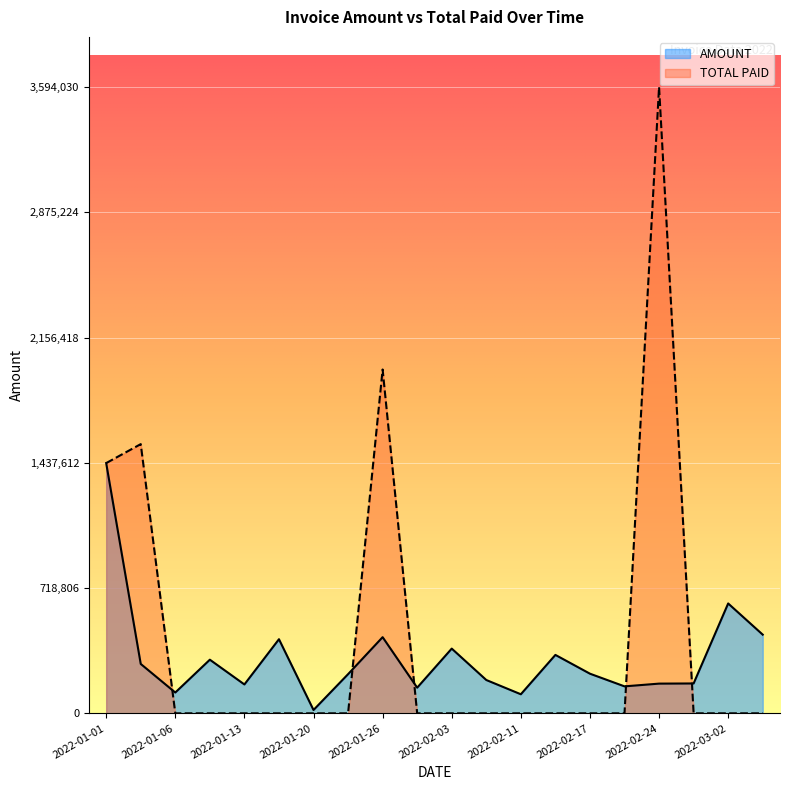

True or false: TOTAL PAID has more than 0 points higher than both neighbors.

True